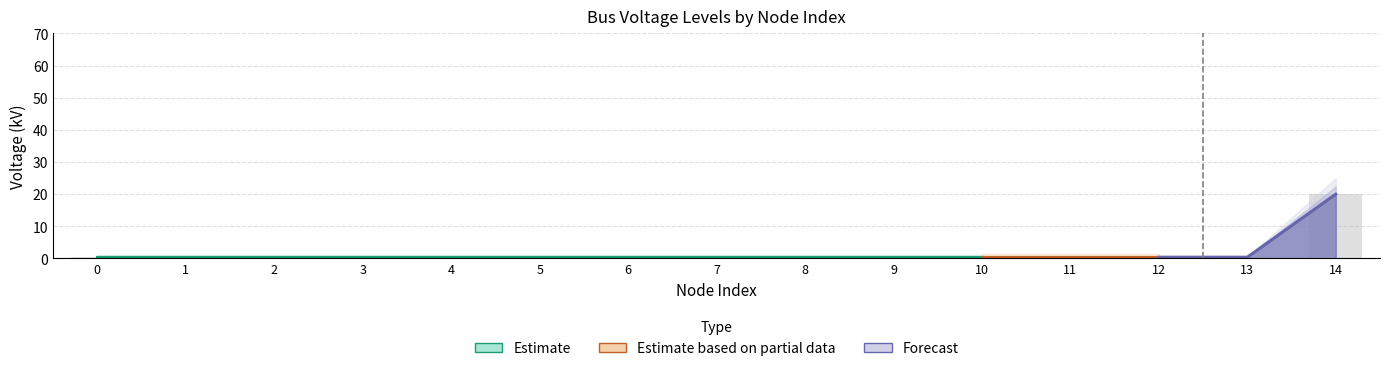

Reading right to left, what are all the values shown in this chart?

20.0	0.4	0.4	0.4	0.4	0.4	0.4	0.4	0.4	0.4	0.4	0.4	0.4	0.4	0.4